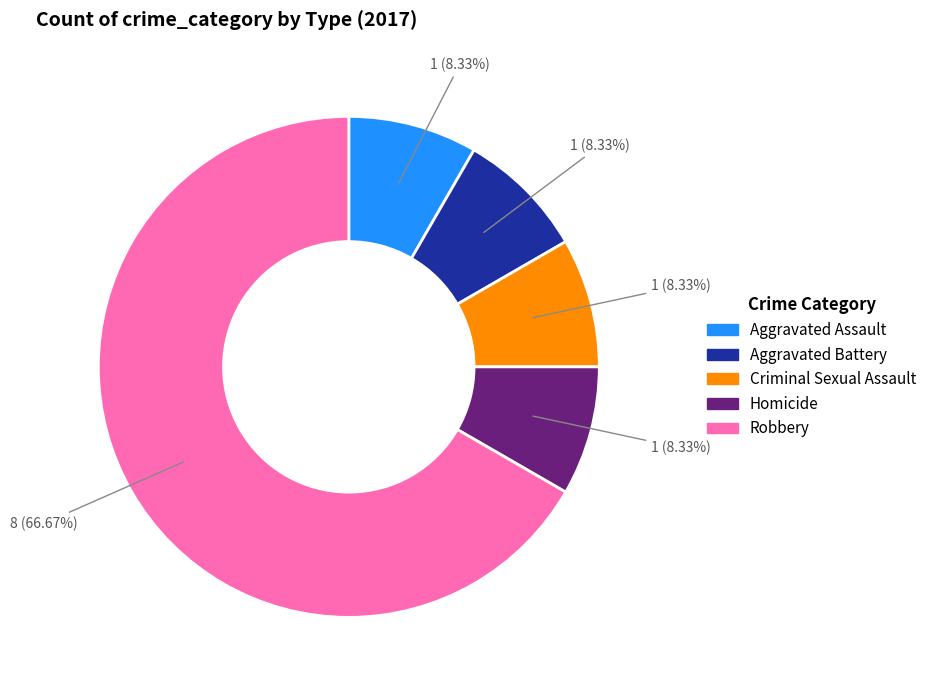

To the nearest percent, what percentage of the pie is Criminal Sexual Assault?

8%